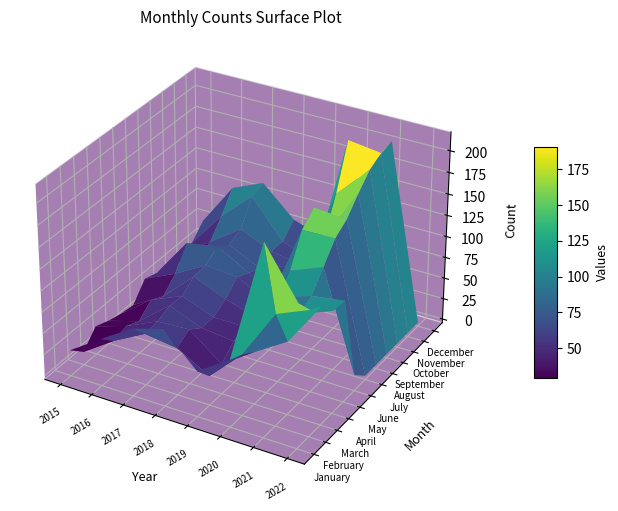

Is the value of June at 2017 greater than the value of March at 2019?

Yes